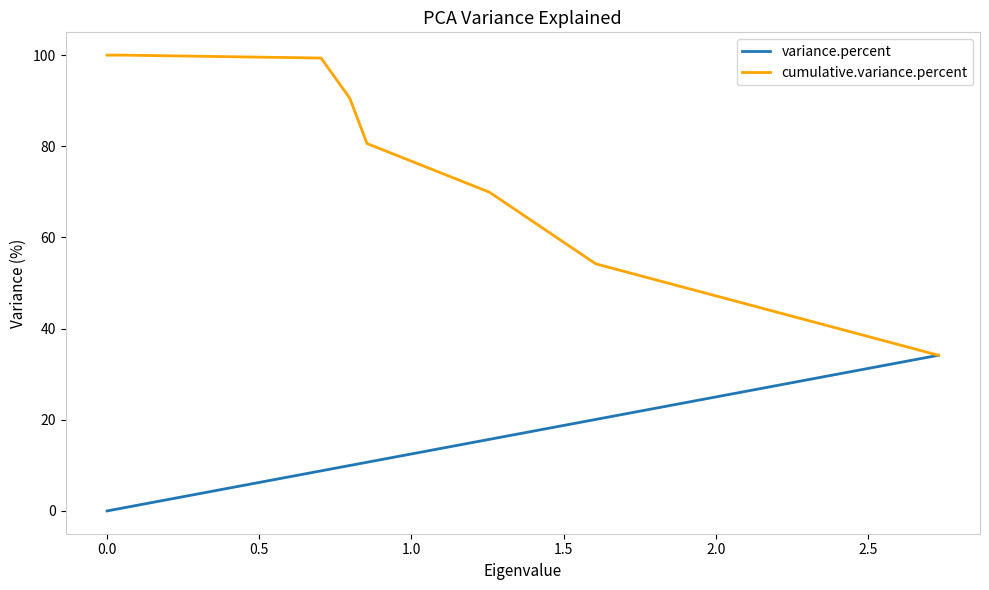

Which series has the largest total across all categories?

cumulative.variance.percent